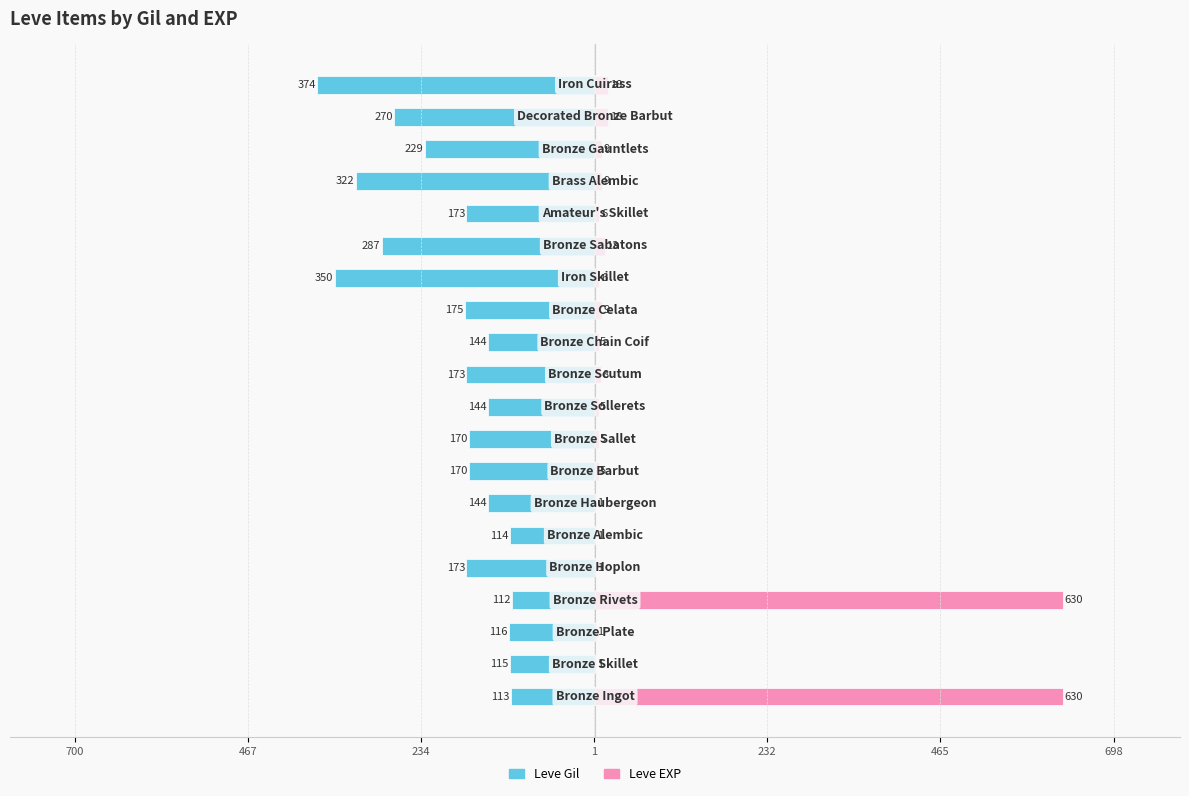

What is the highest value of the Leve EXP series?

630